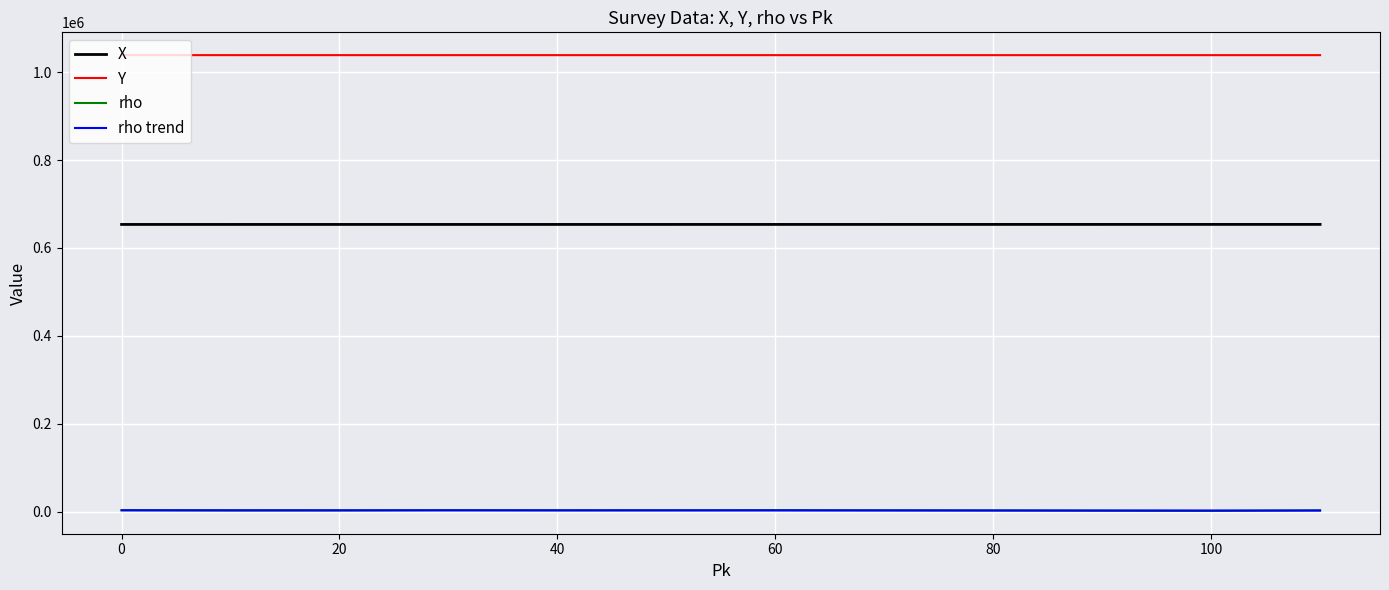

What is the difference between the maximum and minimum values in the rho trend series?

679.2